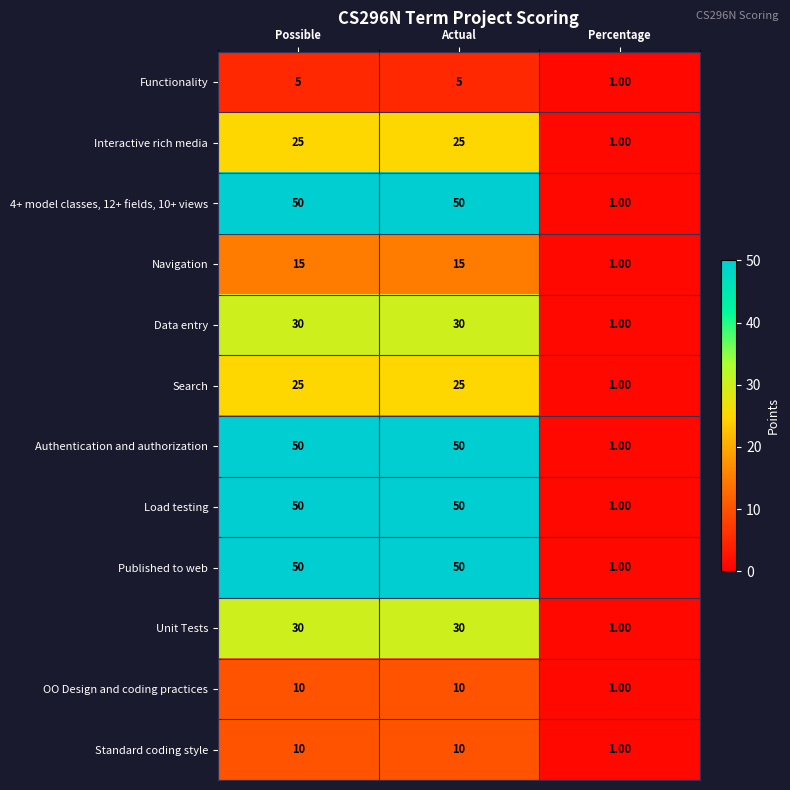

What is the total value across all series at Possible?

350